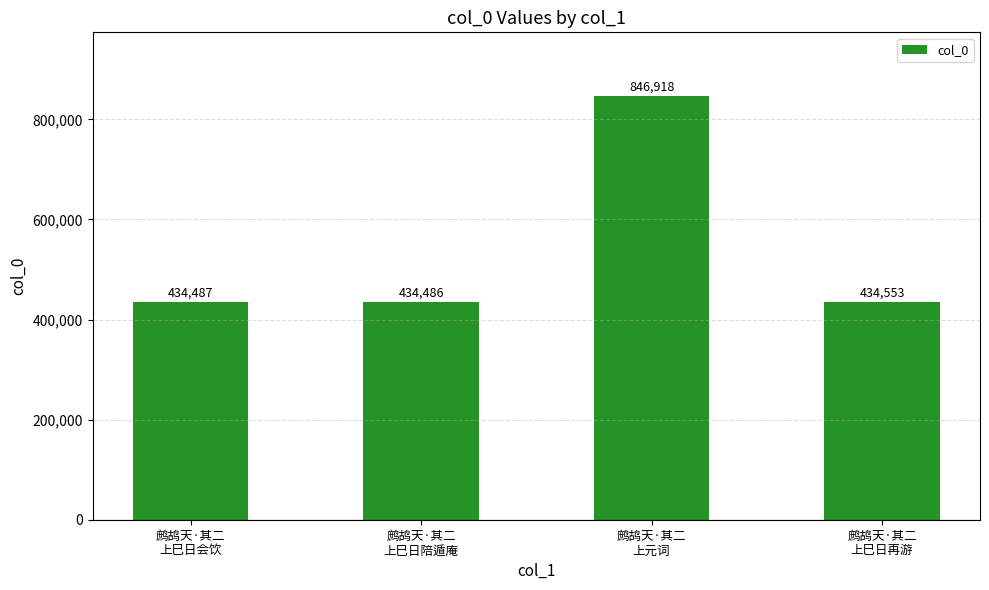

Does the chart contain any negative values?

No